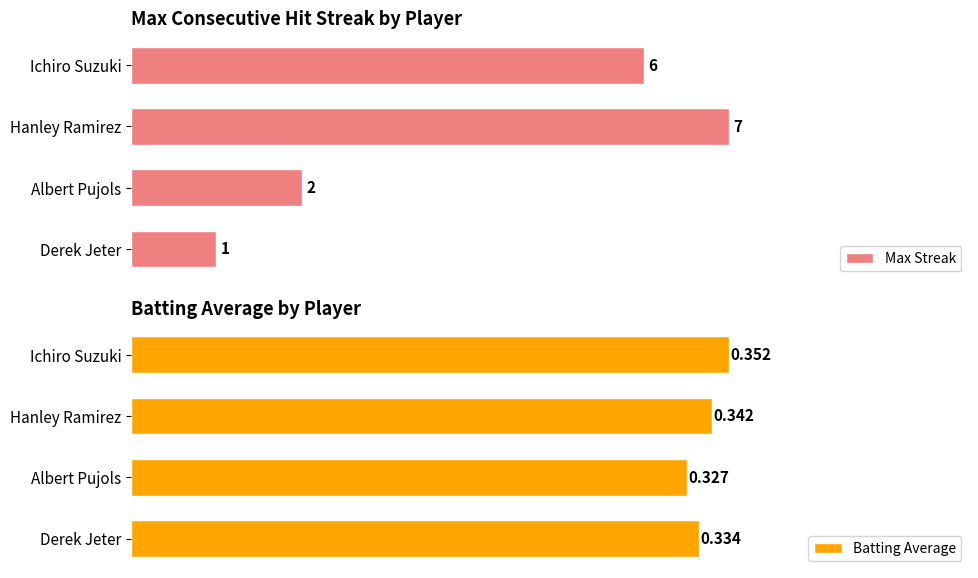

Rank the categories by Max Streak value from highest to lowest.

Hanley Ramirez, Ichiro Suzuki, Albert Pujols, Derek Jeter